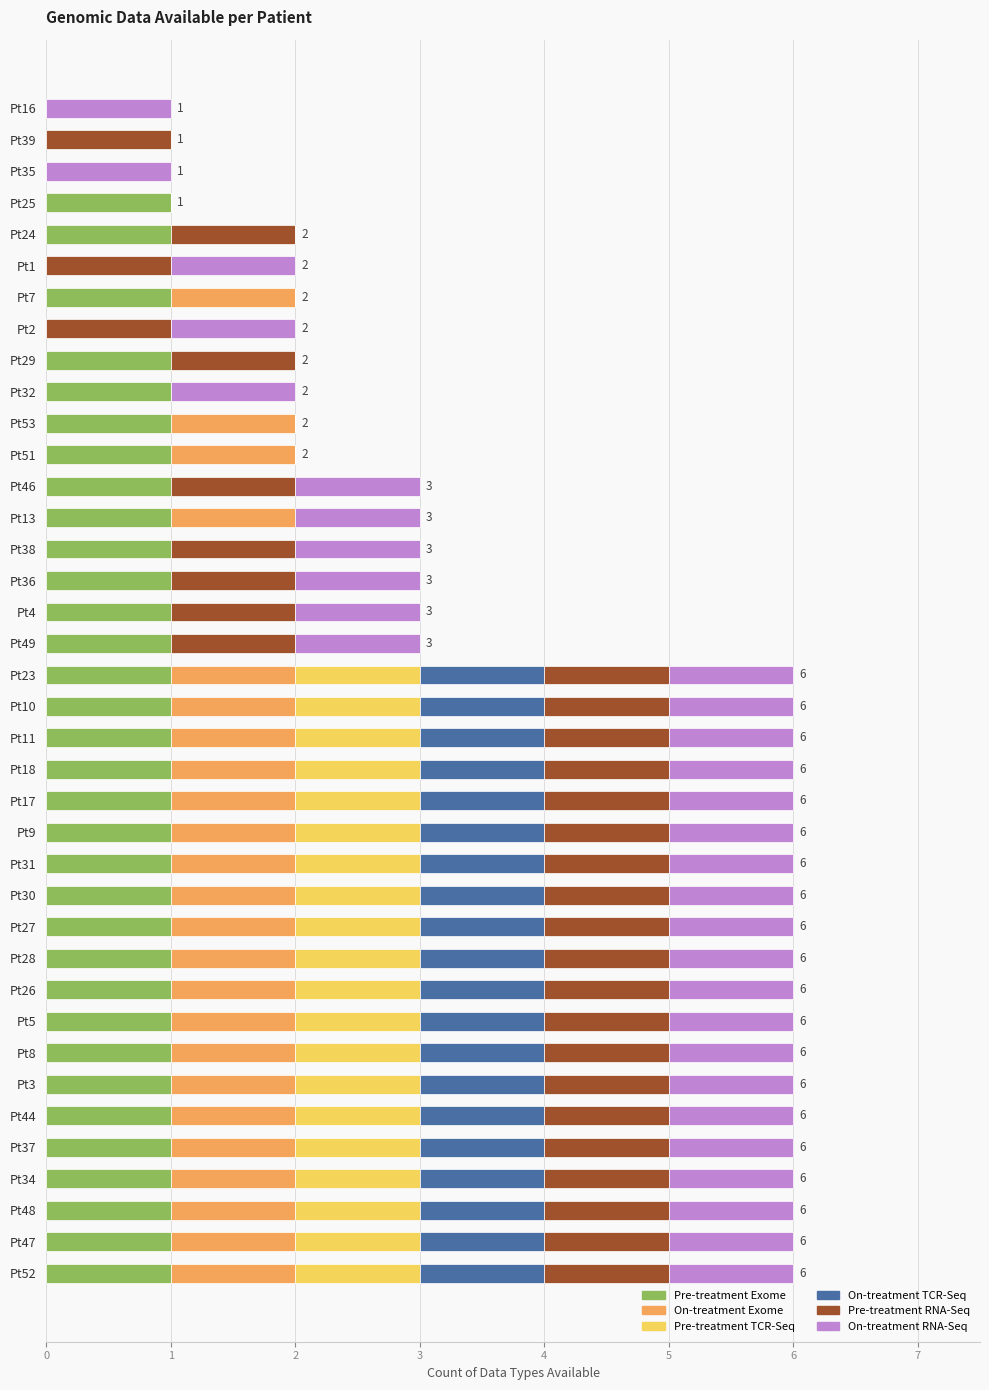

What is the sum of all Pre-treatment Exome values?

33